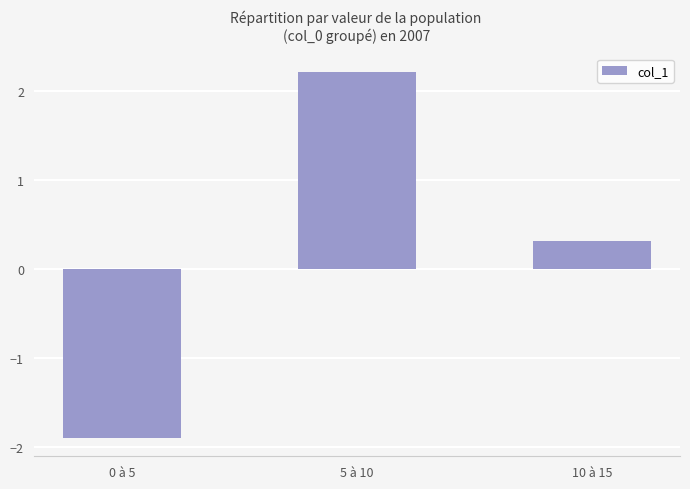

Which has a higher value, 10 à 15 or 0 à 5?

10 à 15